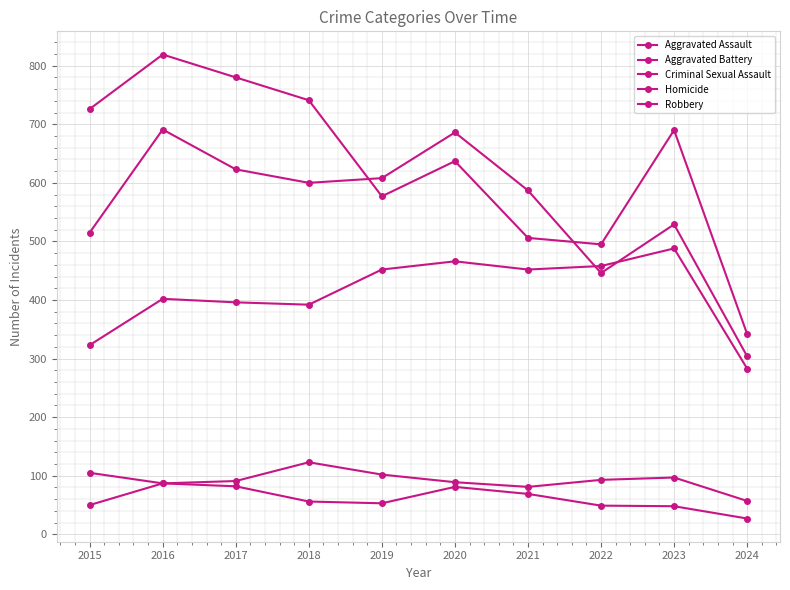

What is the value of the Homicide point at the 8th from the left?

49